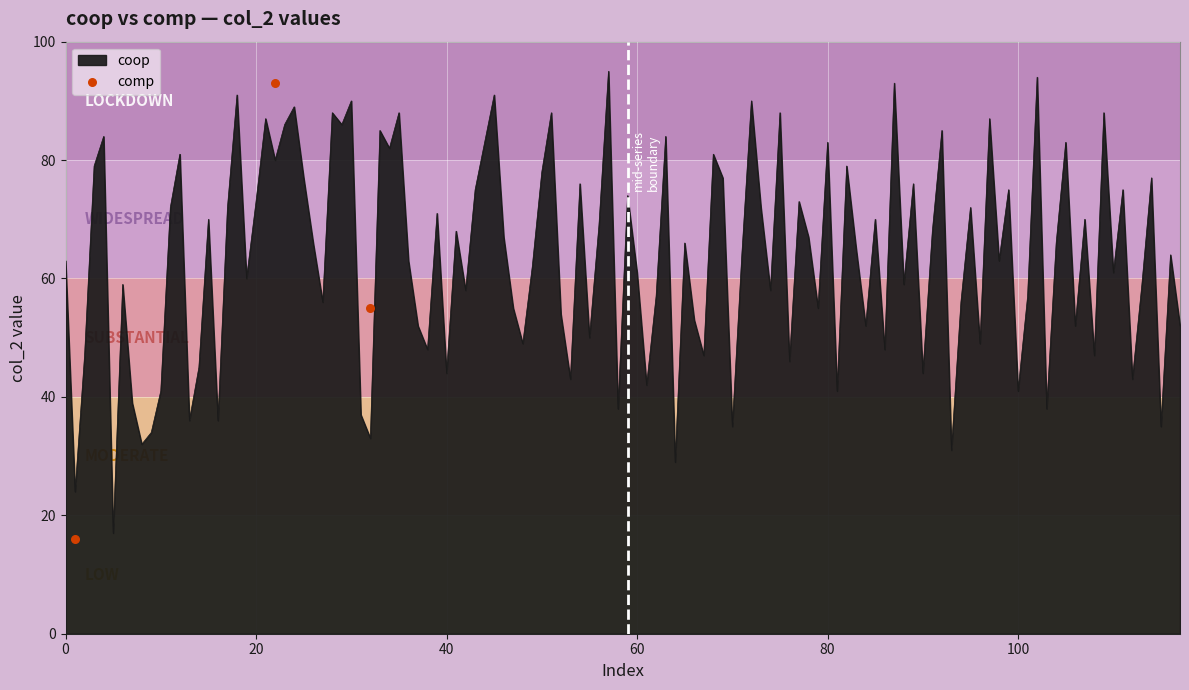

Which has a higher value, 0 or 20?

20